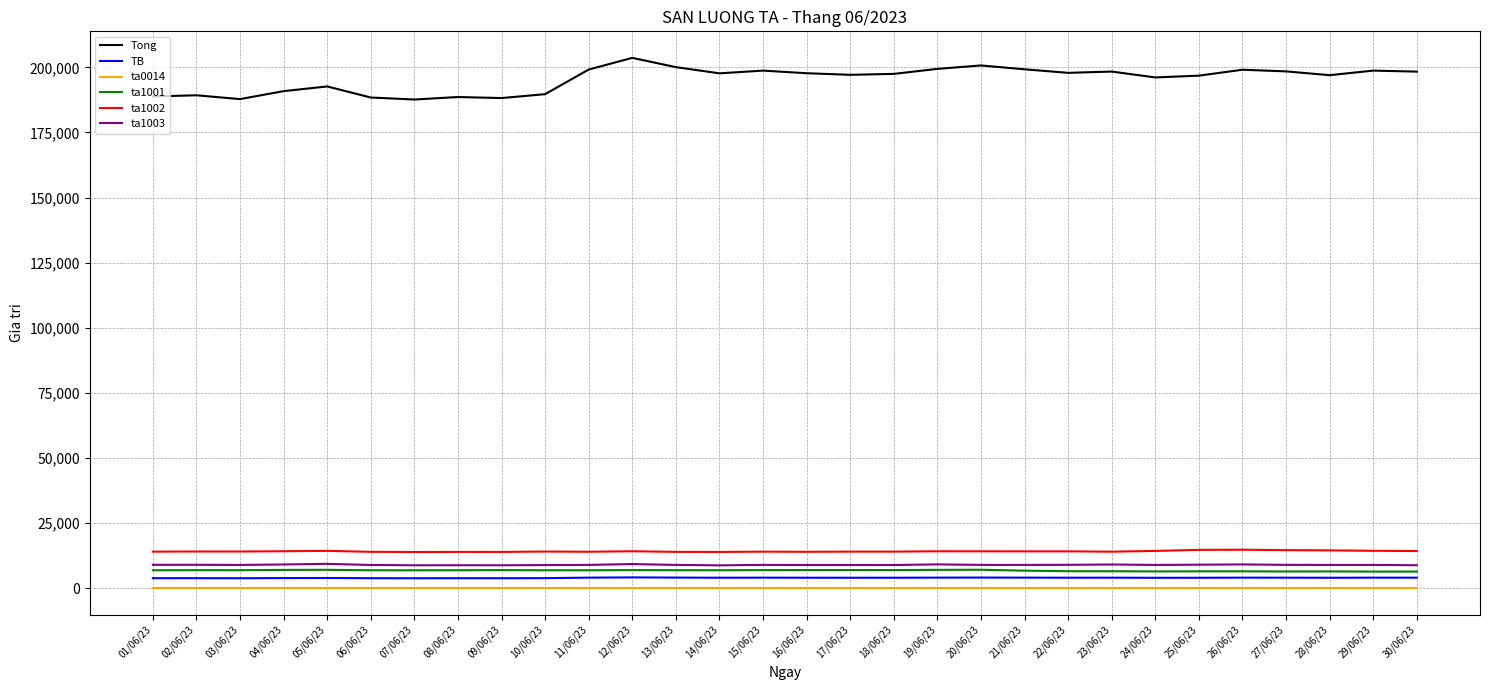

At how many categories does at least one series exceed 130490?

30